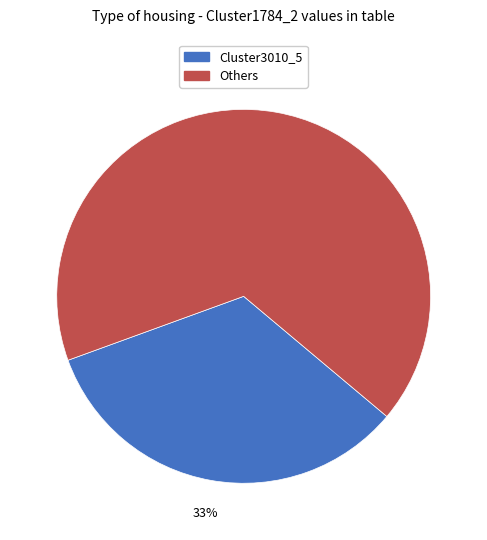

Is there any slice that represents more than half of the pie?

Yes